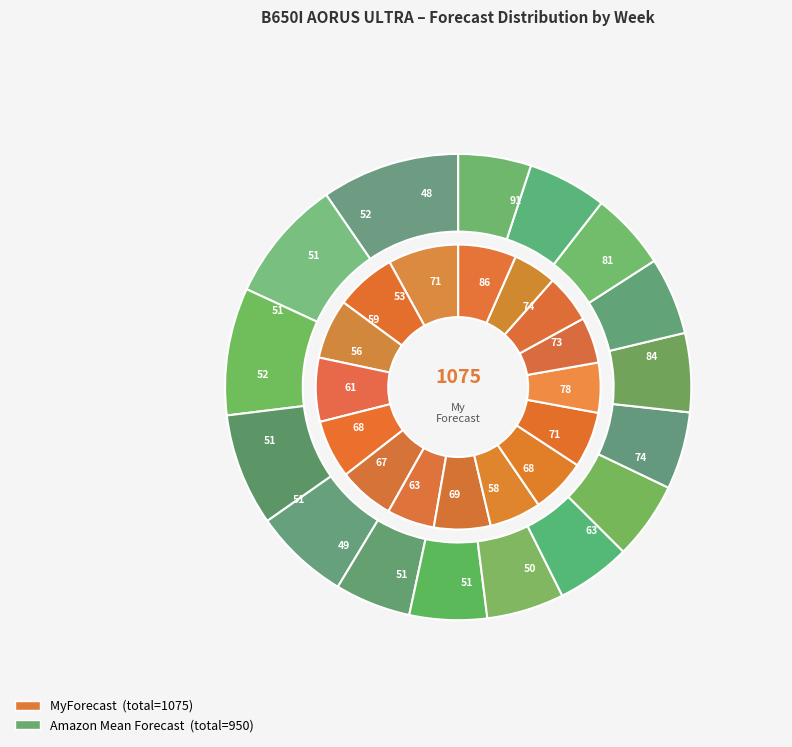

Rank the series at W12 from lowest to highest value.

Amazon Mean Forecast, MyForecast